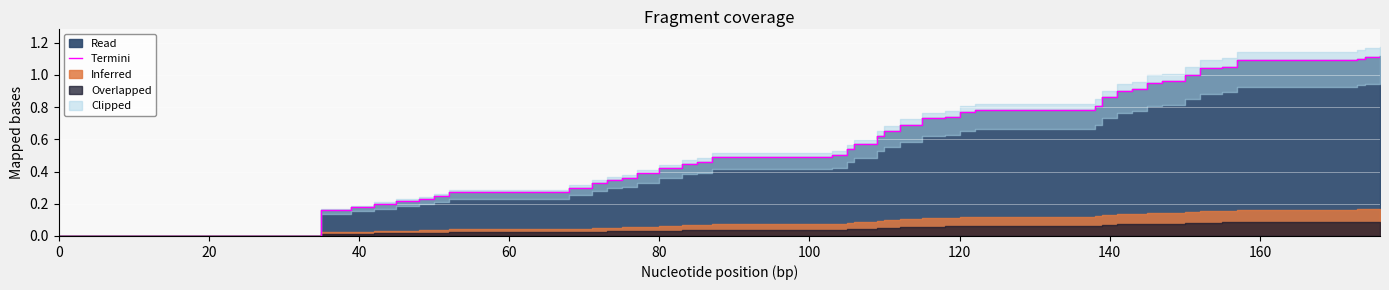

How many lines are shown in the chart?

1